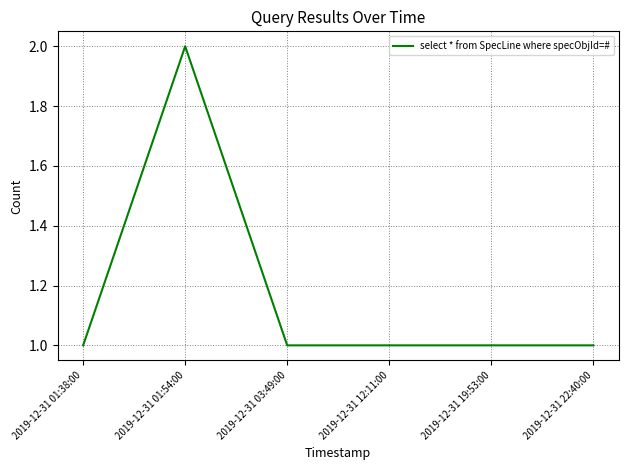

What is the sum of the values at 2019-12-31 03:49:00 and 2019-12-31 12:11:00?

2